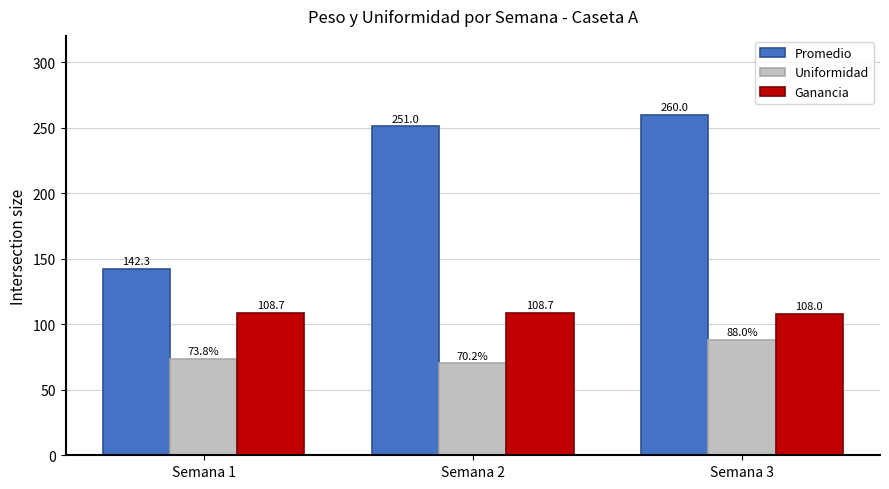

What is the value of the Promedio bar at the 3rd from the left?

260.0